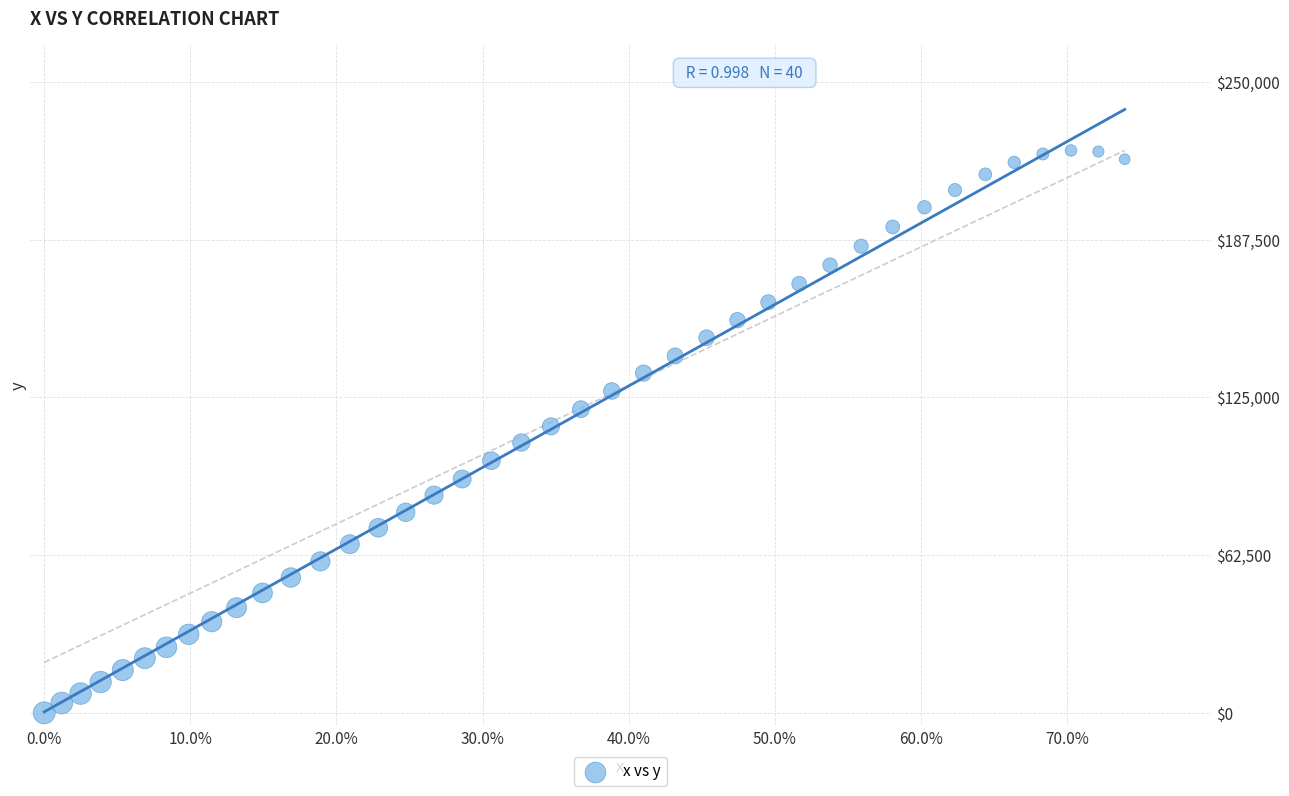

What is the range of X values (max minus min)?

0.7